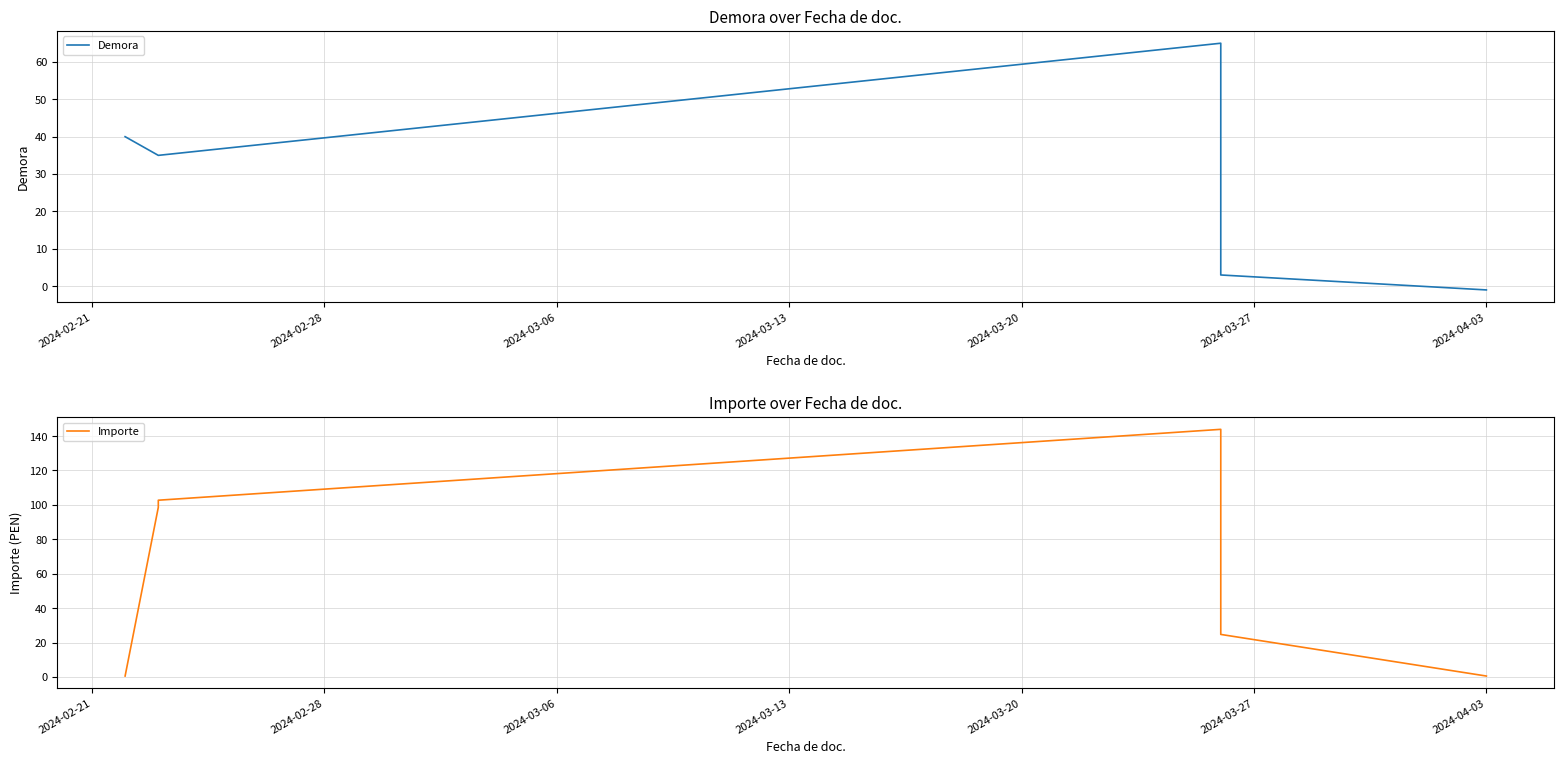

True or false: Demora has more than 2 interior local peaks.

False